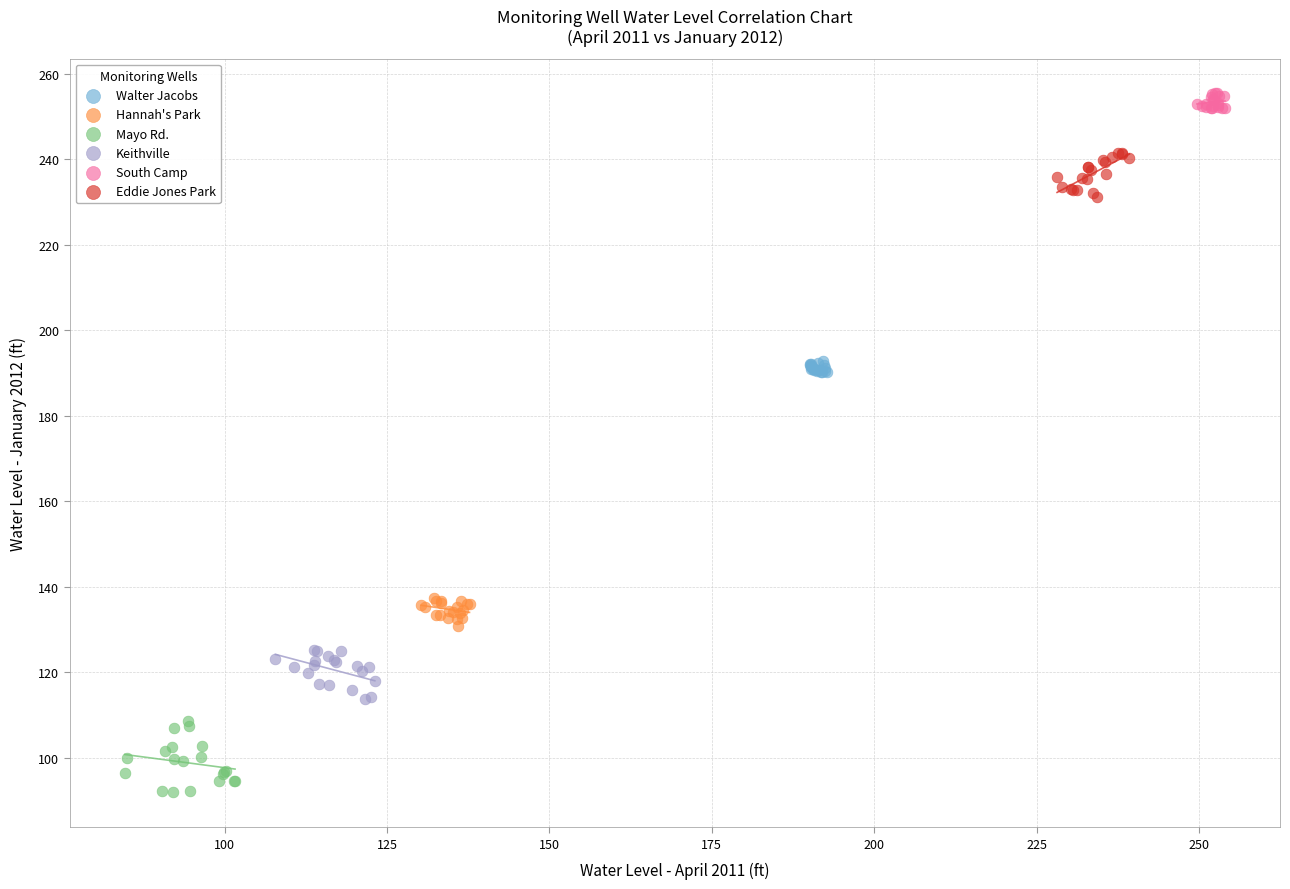

Which series reaches the minimum Y coordinate?

Mayo Rd.